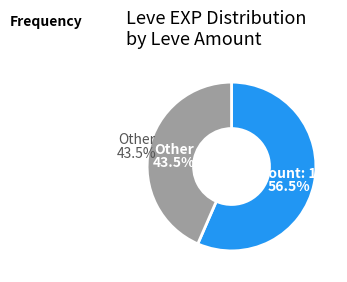

Is the sum of 84 and 112 greater than half?

No